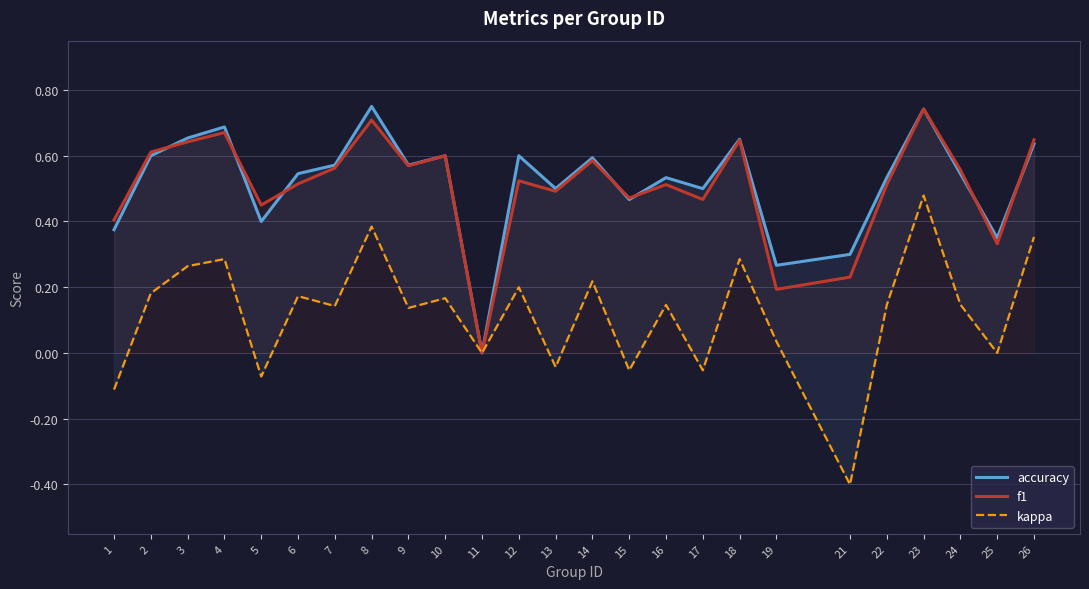

True or false: accuracy has more than 0 points higher than both neighbors.

True